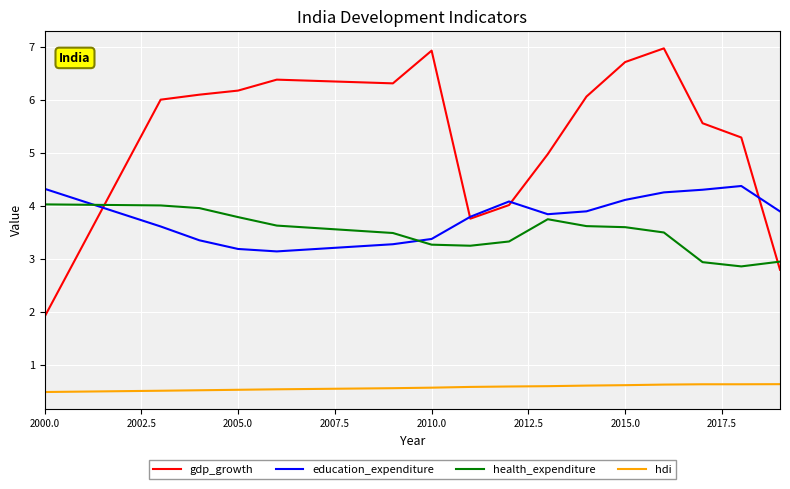

True or false: hdi and health_expenditure intersect in this chart.

False